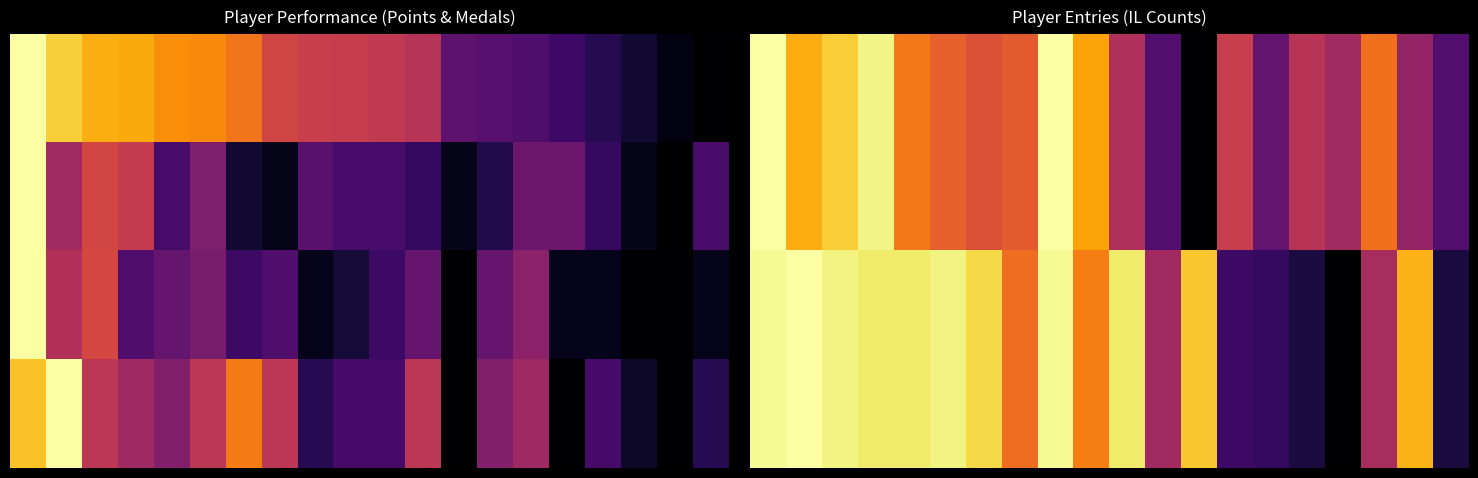

What is the average value of the 0.00 series?

0.6